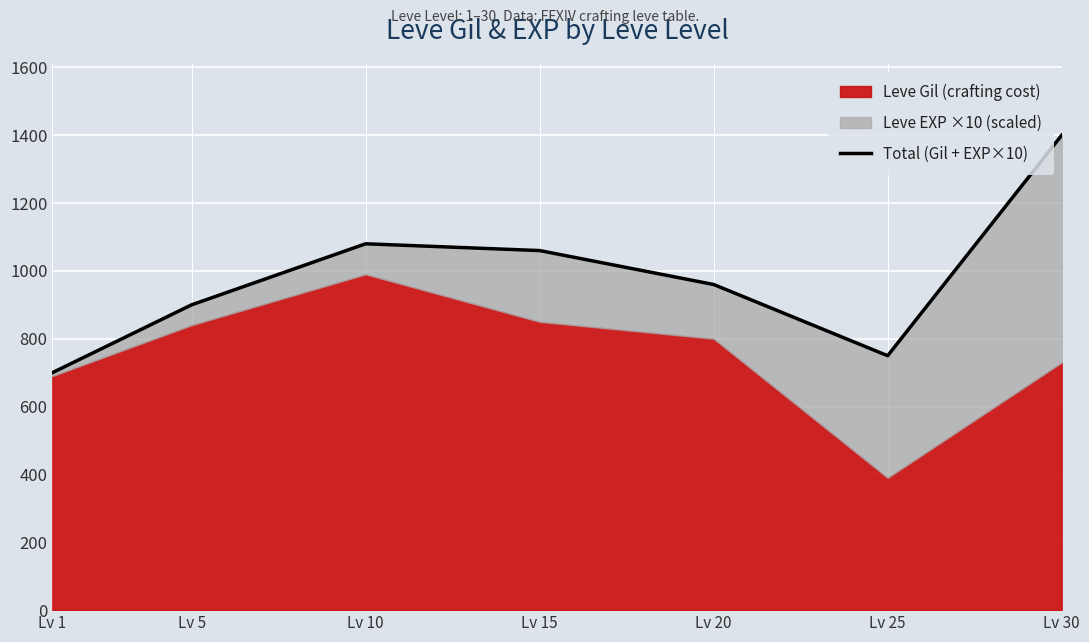

Which label corresponds to the largest value in the chart?

Lv 30